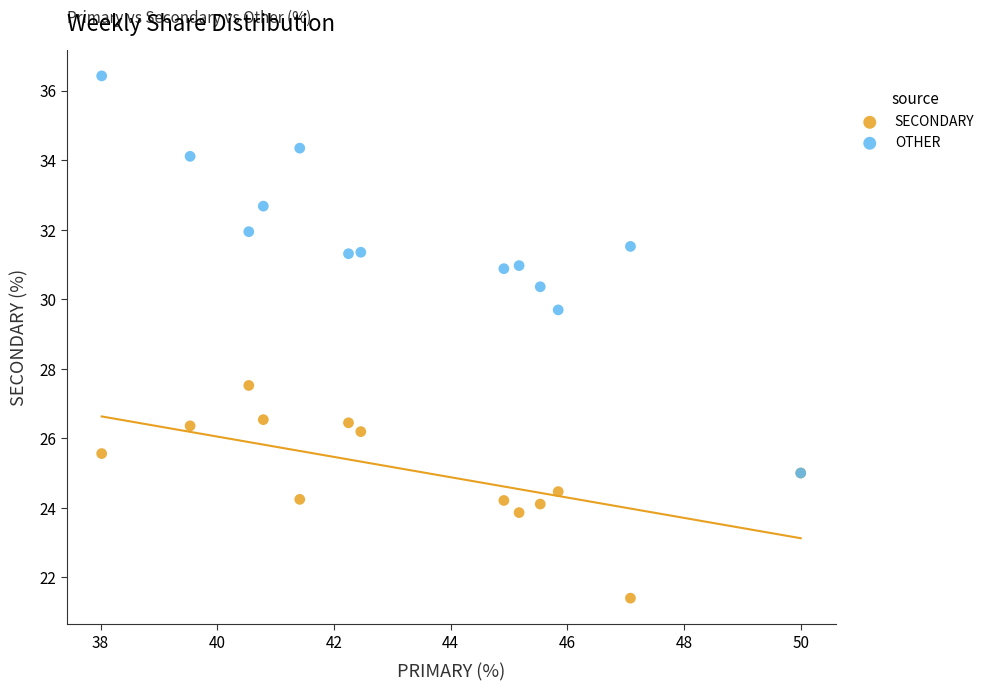

Which series reaches the maximum Y coordinate?

OTHER